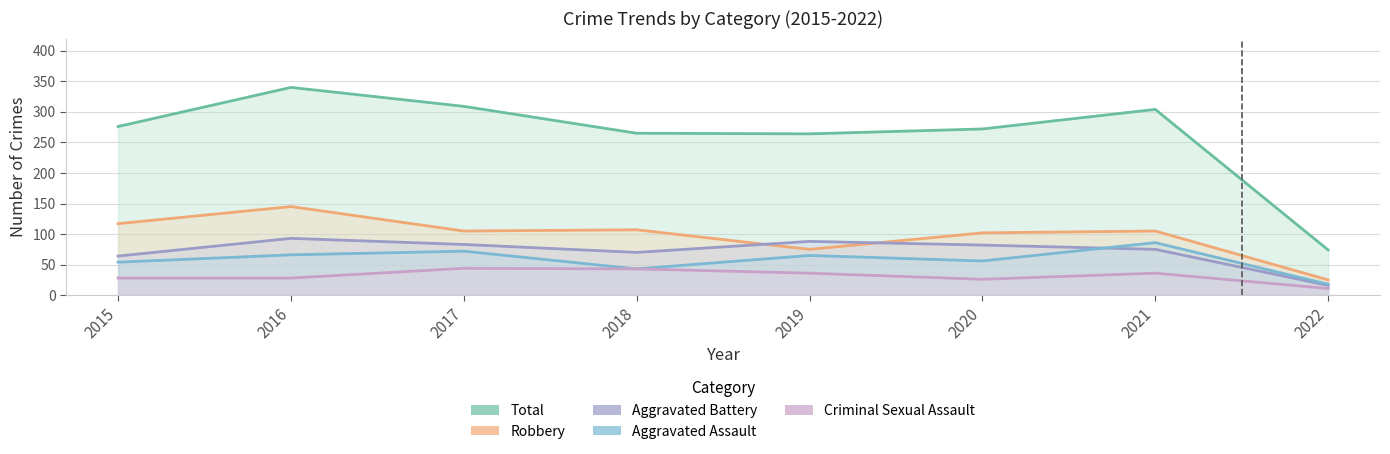

What is the value of the Robbery point at the 2nd from the left?

145